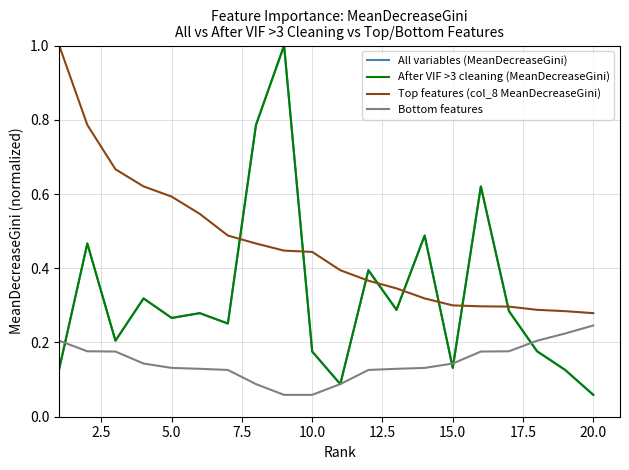

Does the chart display data point markers on the line(s)?

No